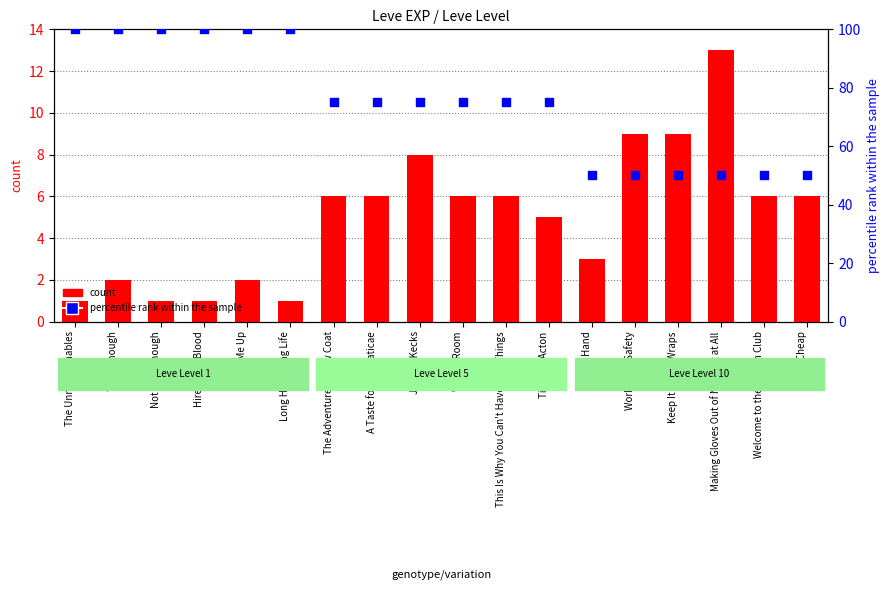

Which series reaches the minimum Y coordinate?

count